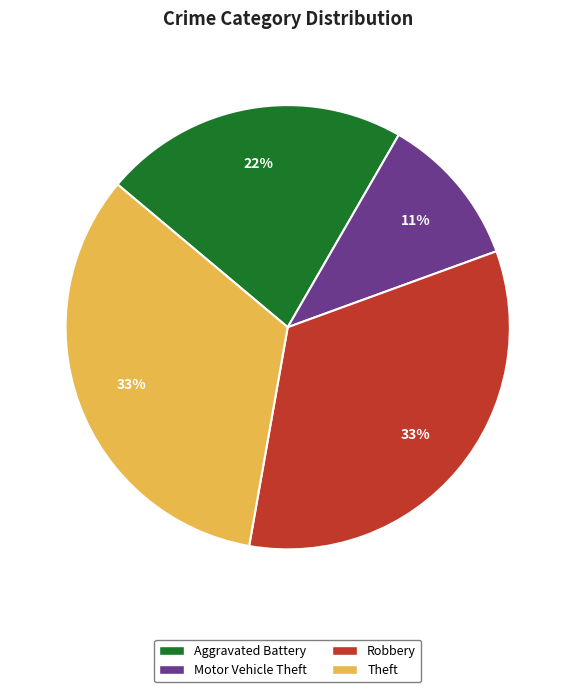

To the nearest percent, what percentage of the pie is Robbery?

33%